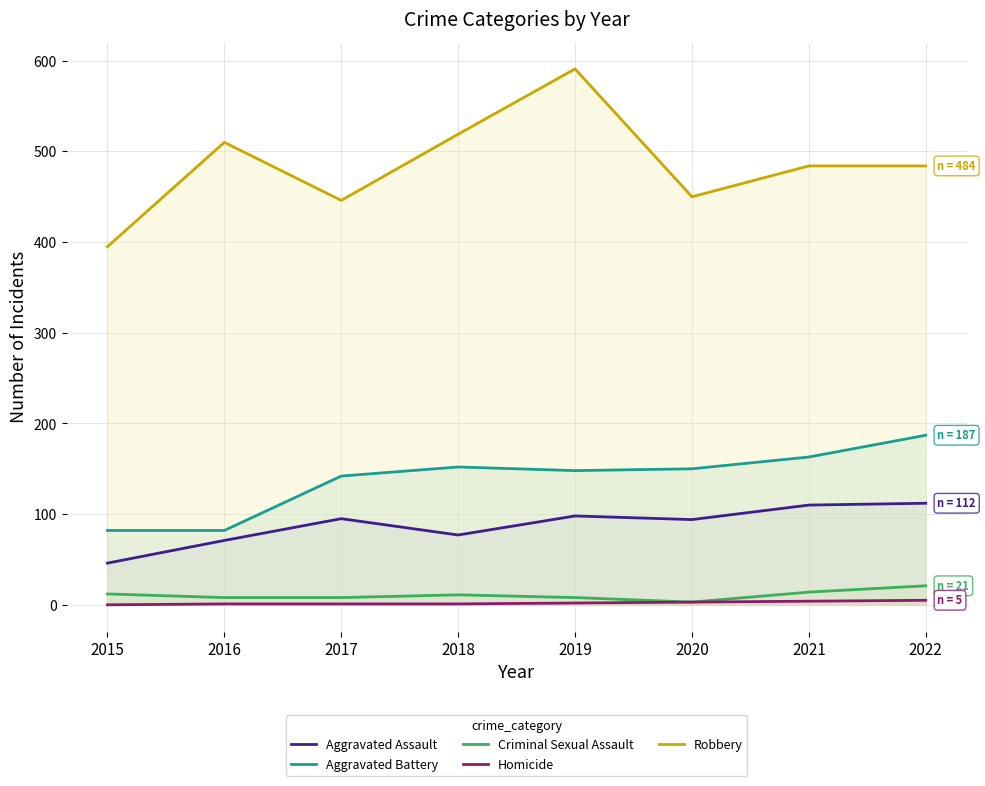

What is the total value across all series at 2019?

847